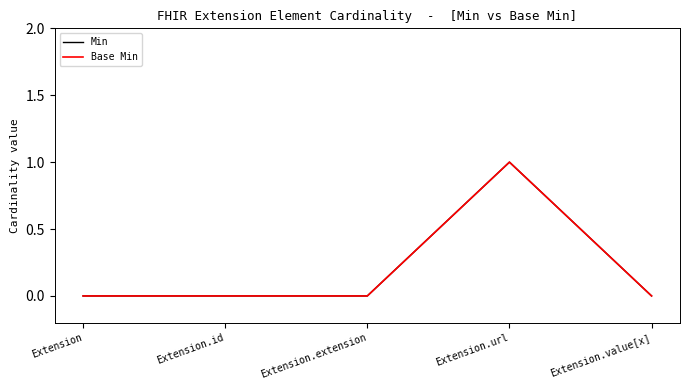

Does the chart have visible grid lines?

No